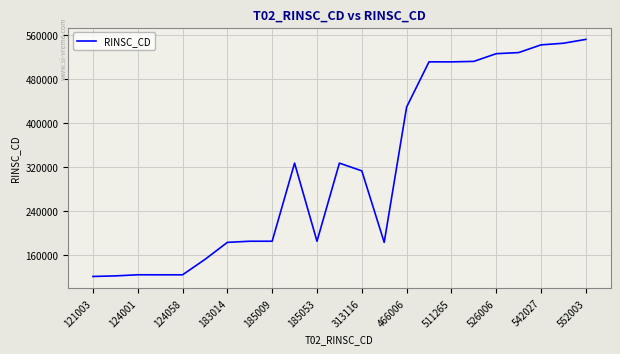

What is the difference between the maximum and minimum values?

430976